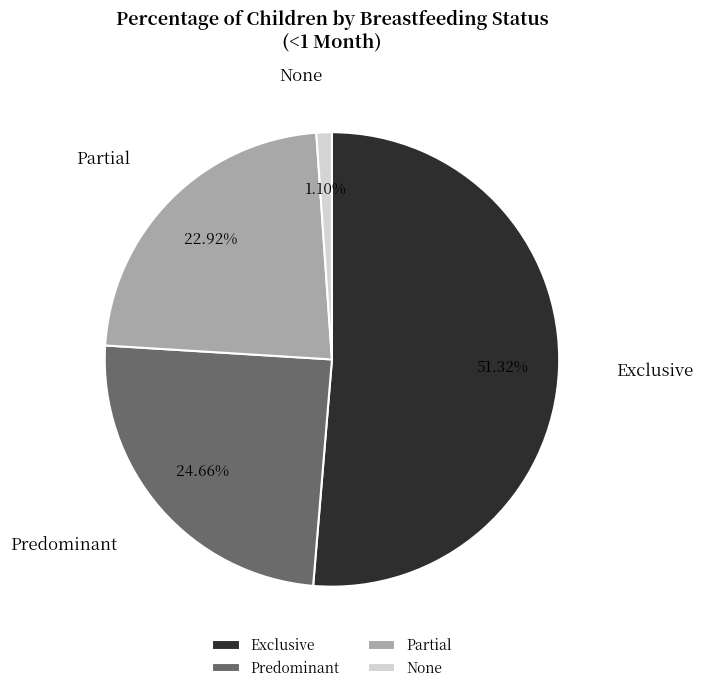

How many slices are in this pie chart?

4